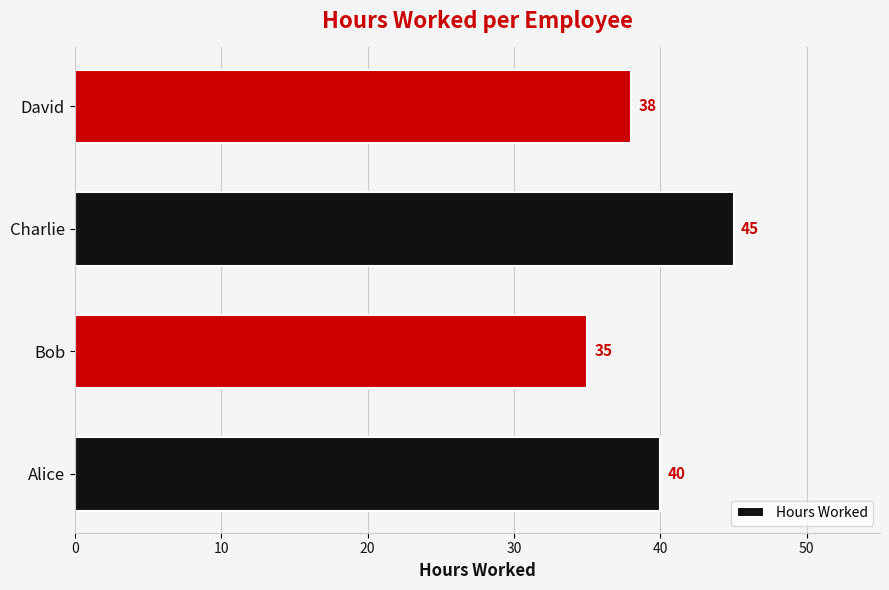

Rank the categories by value from lowest to highest.

Bob, David, Alice, Charlie